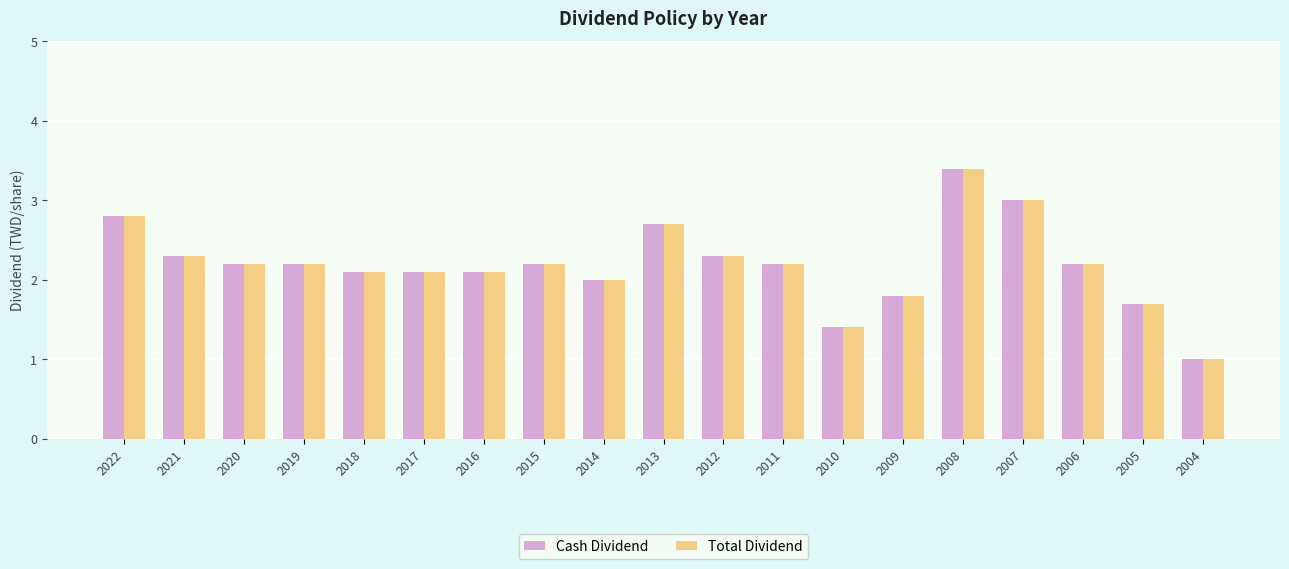

True or false: Cash Dividend has a value of 2.2 at 2015.

True